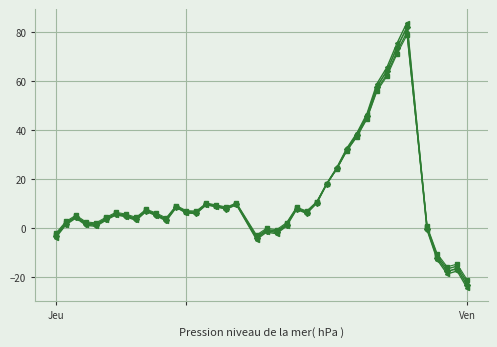

What is the maximum value shown in the chart?

83.9